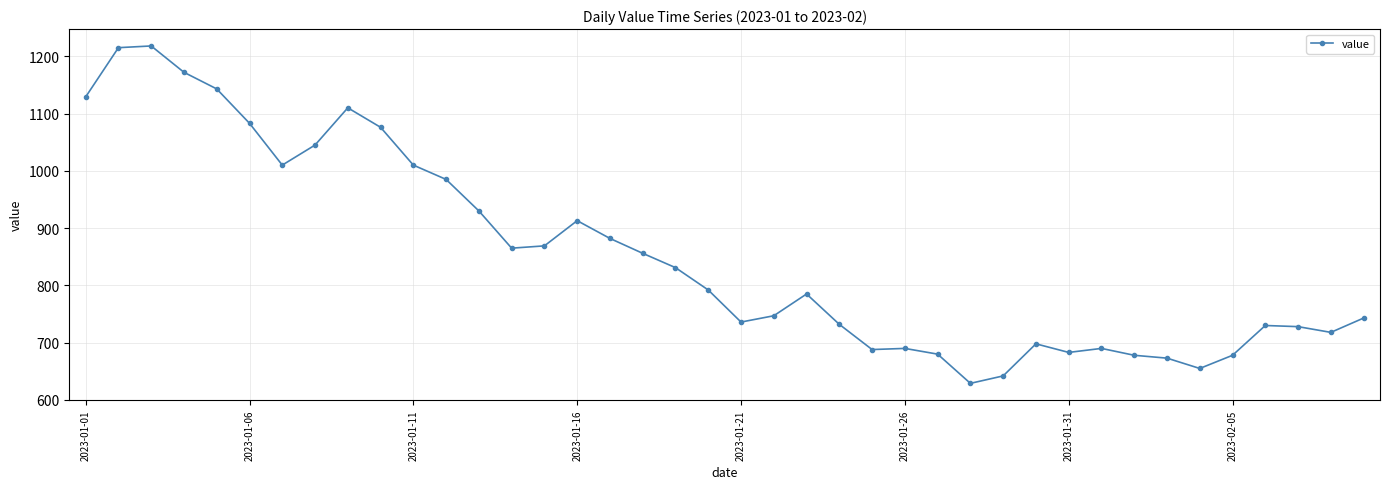

How many lines are shown in the chart?

1